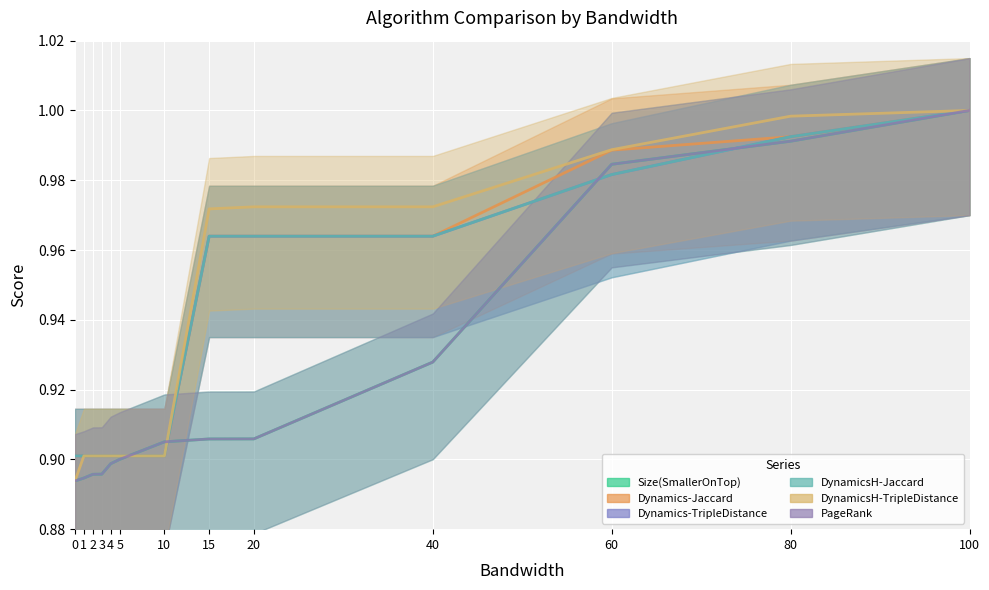

What is the sum of the Size(SmallerOnTop) values at 2 and 3?

1.8